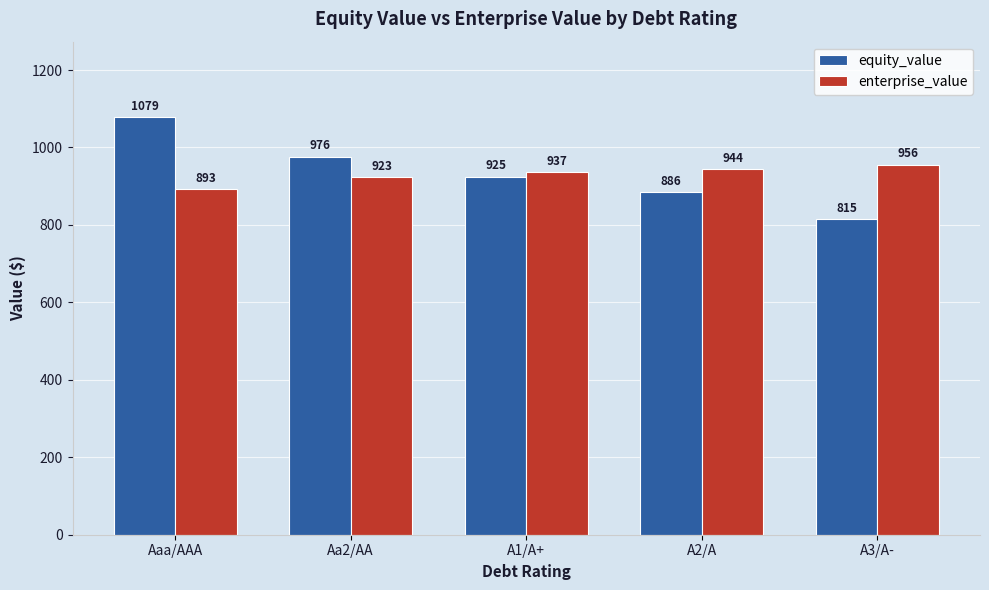

What is the sum of all equity_value values?

4680.2